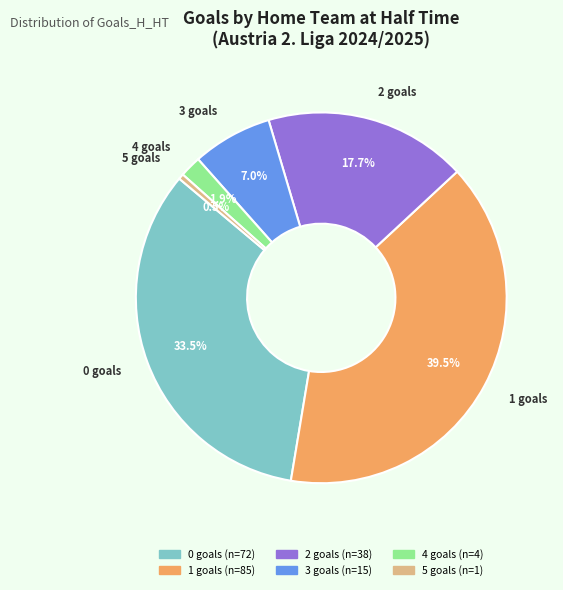

True or false: 0 accounts for 28% of the total.

False